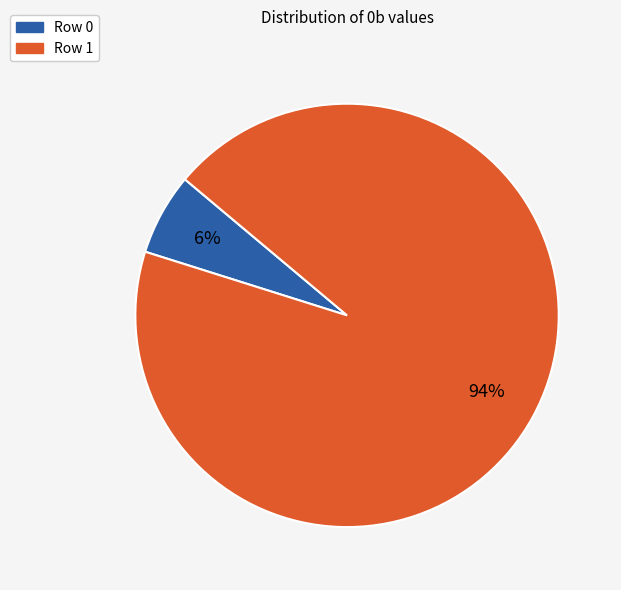

What percentage is the Row 1 slice, to the nearest percent?

94%